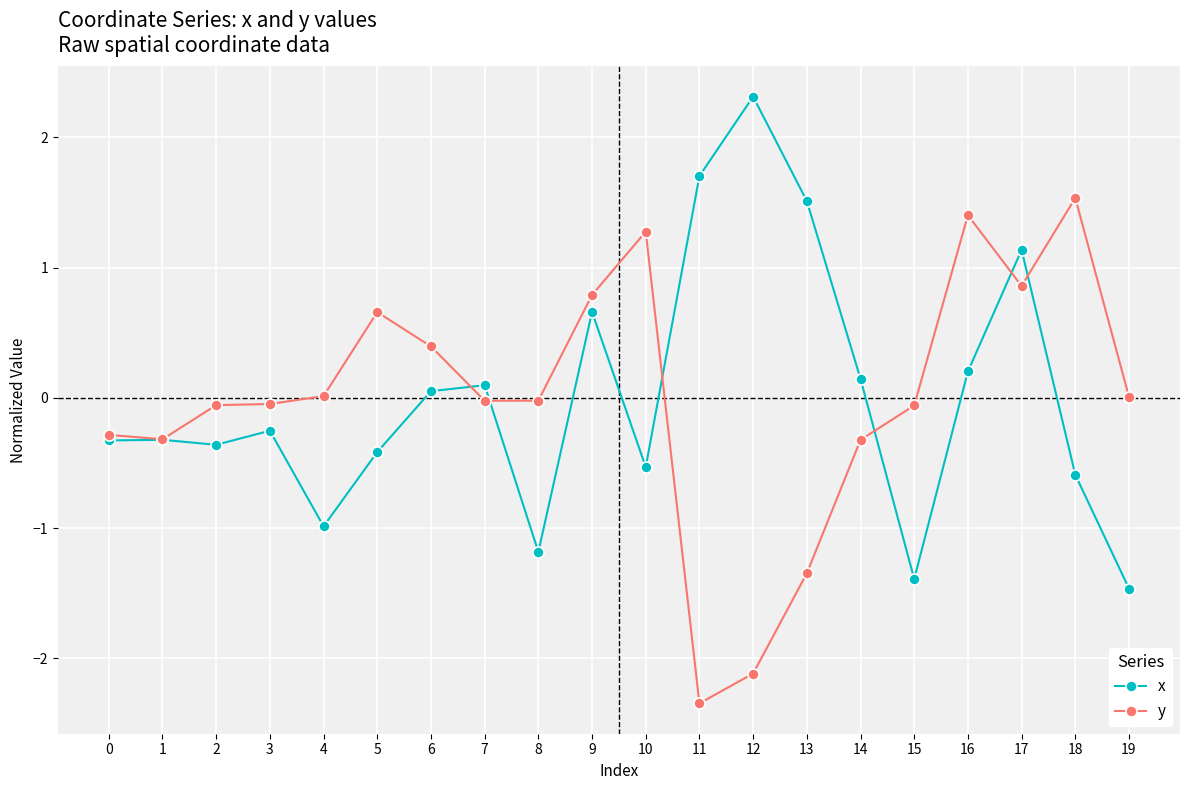

At 11, list the series in order from smallest to largest.

y, x